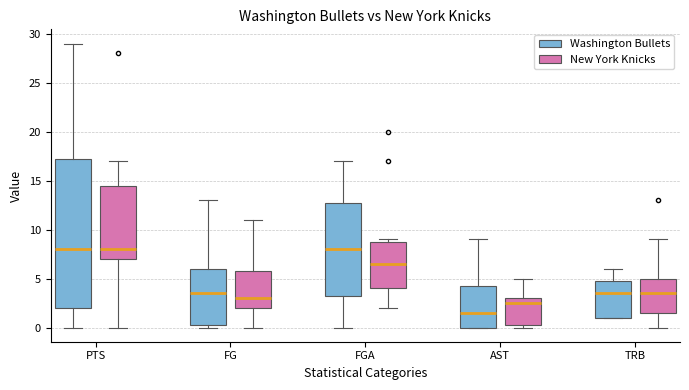

Which box has the lowest median line?

AST (Washington Bullets)